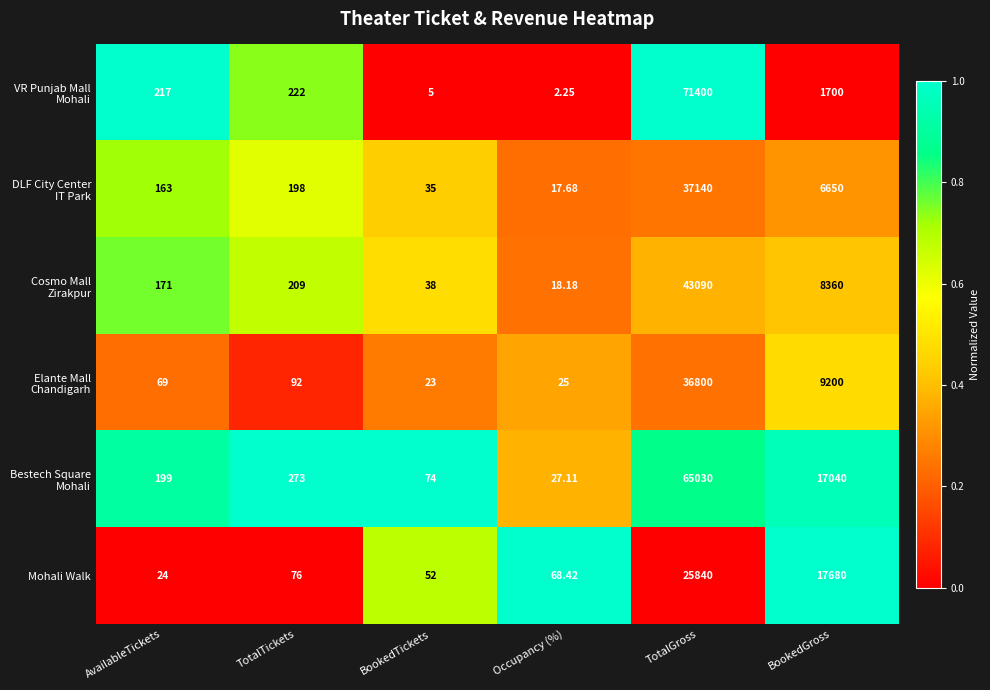

At which category is the sum across all series the highest?

TotalGross